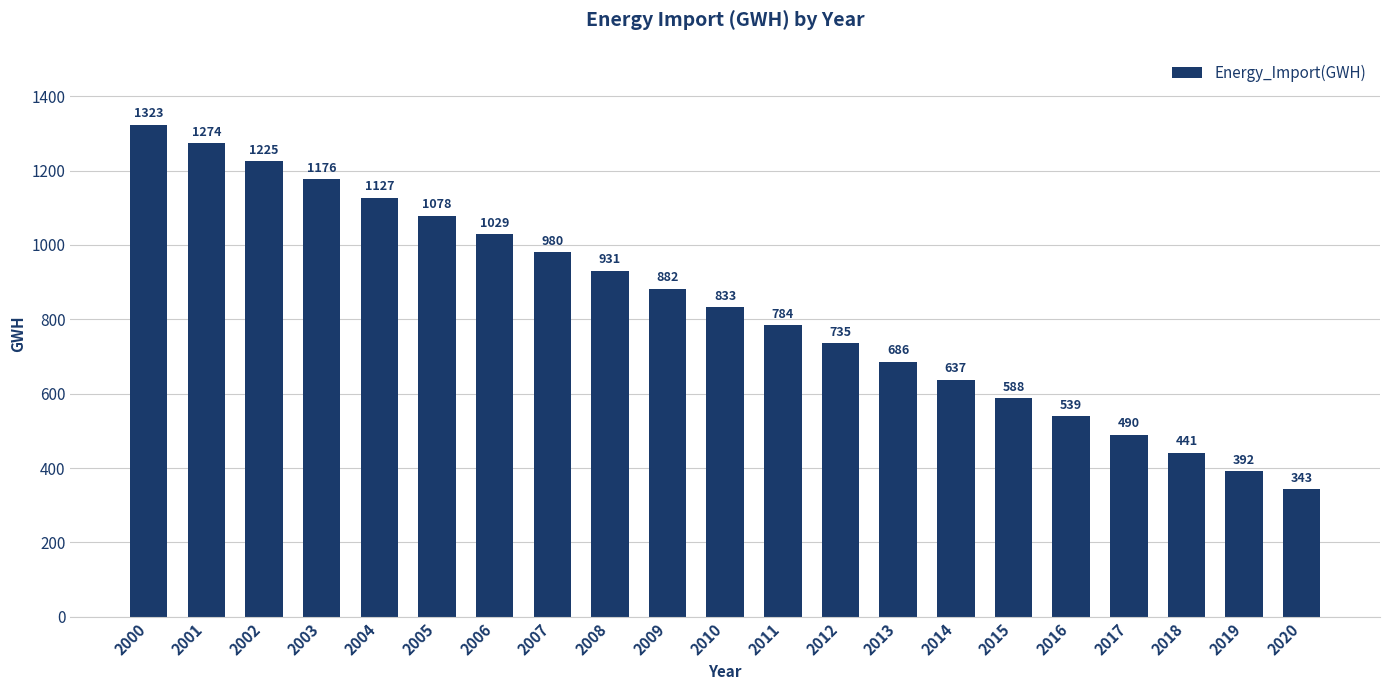

What value does the data have at 2014?

637